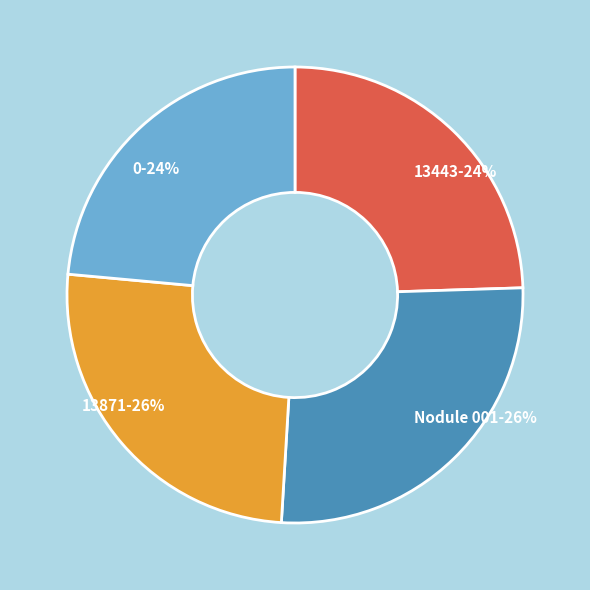

How many slices are in this pie chart?

4